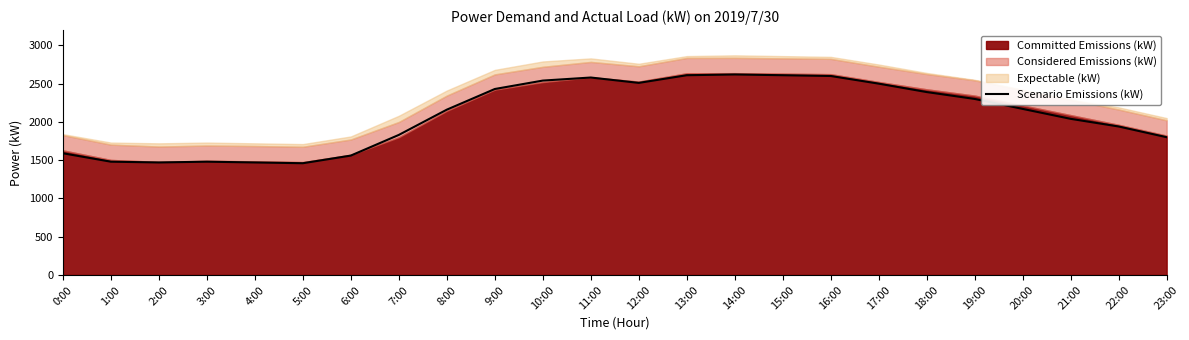

True or false: the data shows 1027 at 12:00.

False